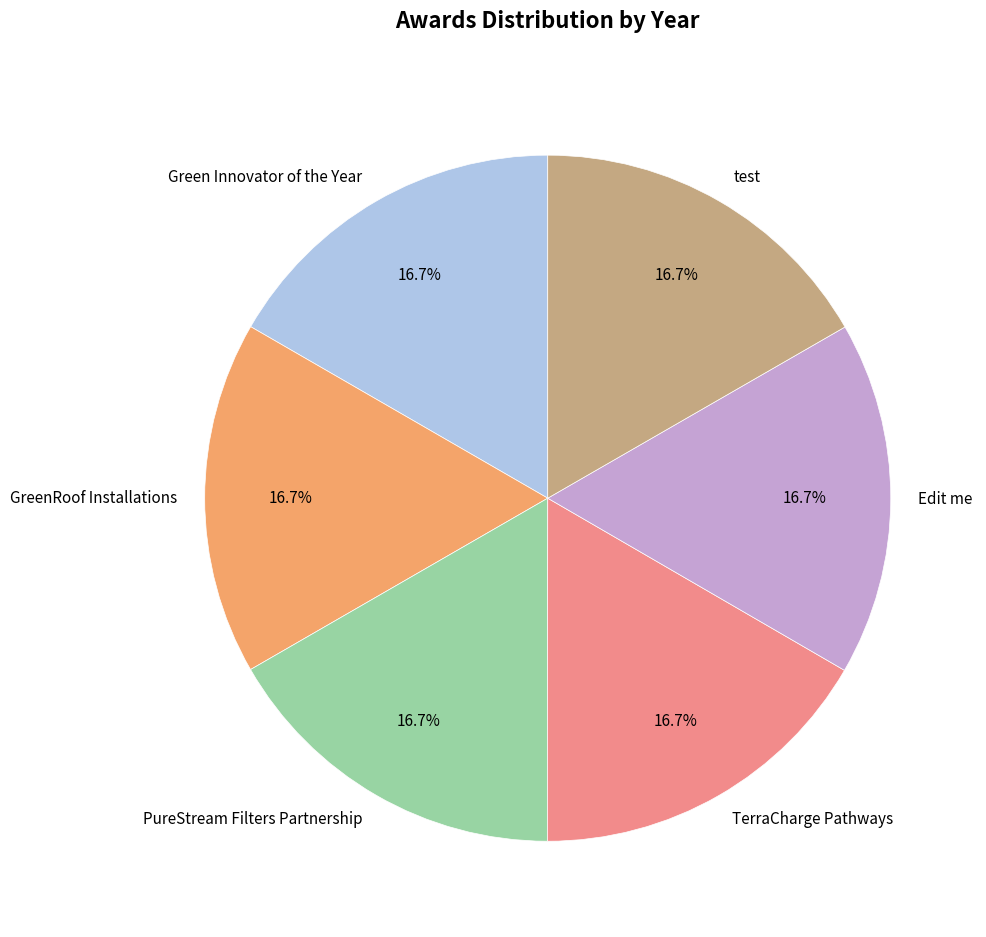

Do Green Innovator of the Year and test together represent more than half of the pie?

No